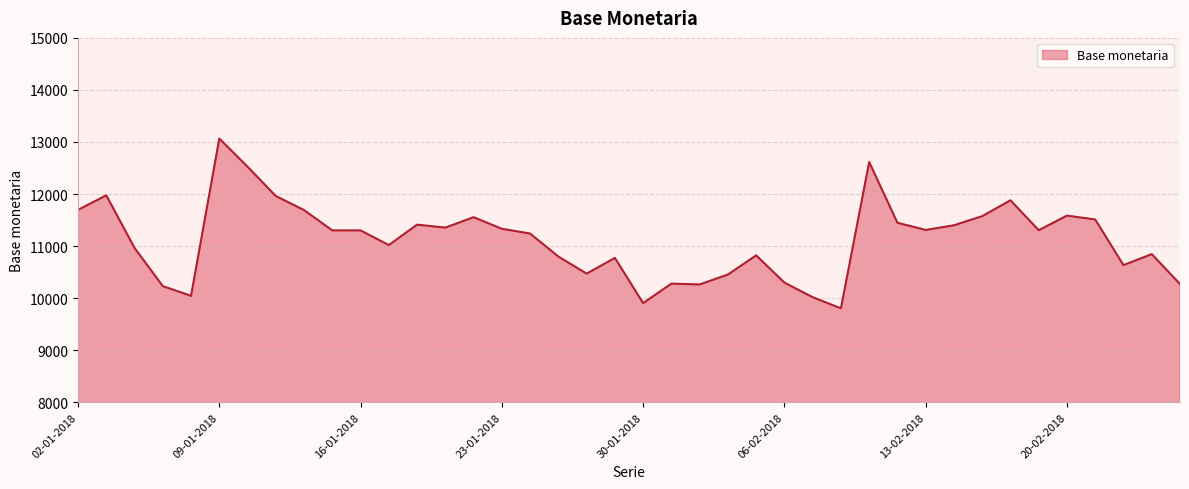

What is the minimum value shown in the chart?

9804